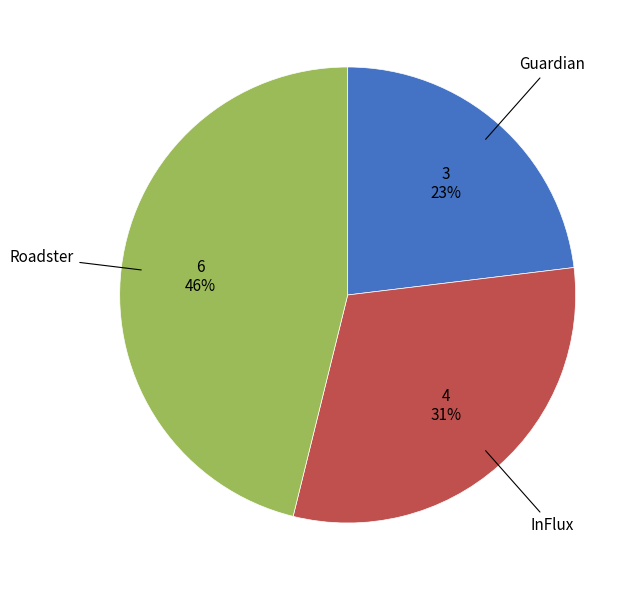

How many segments does this pie chart have?

3